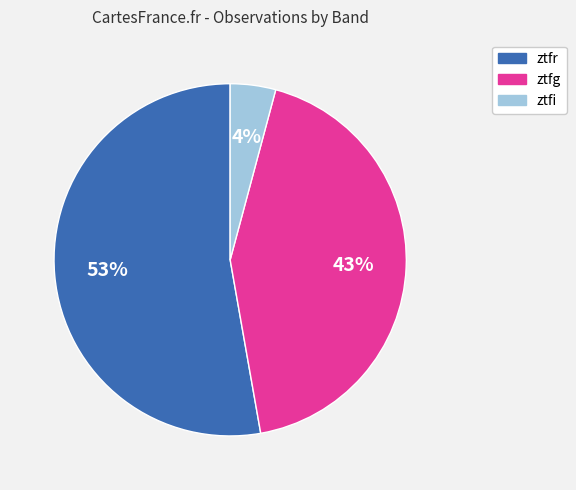

The ztfg slice represents 28% of the pie. True or false?

False